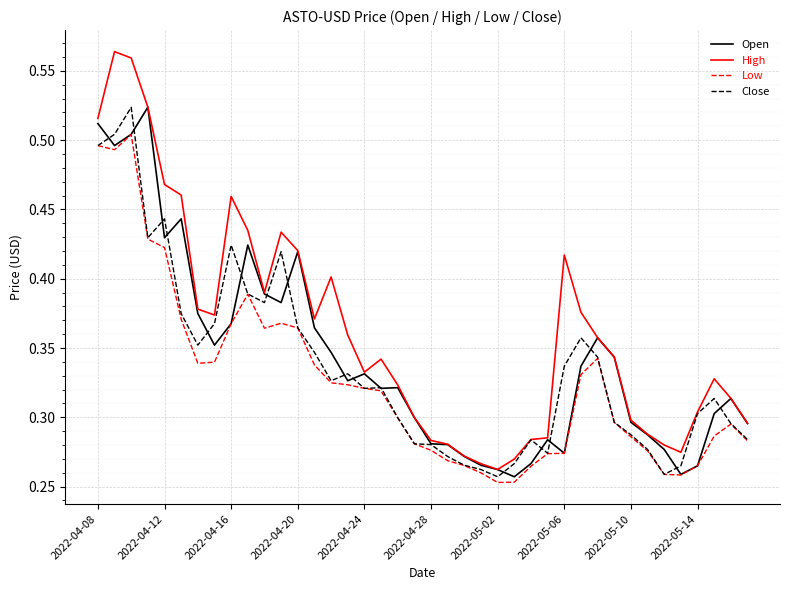

Which series has the largest total across all categories?

High